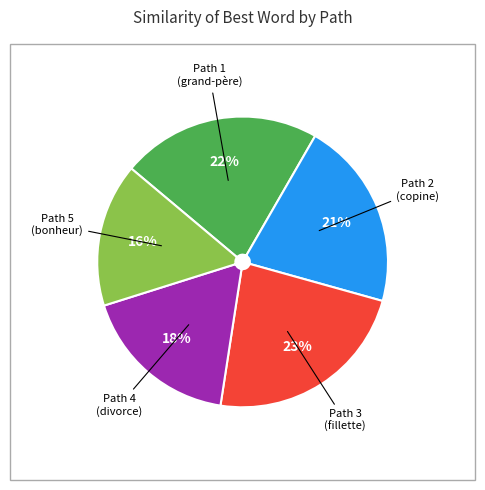

To the nearest percent, what is the average slice percentage?

20%